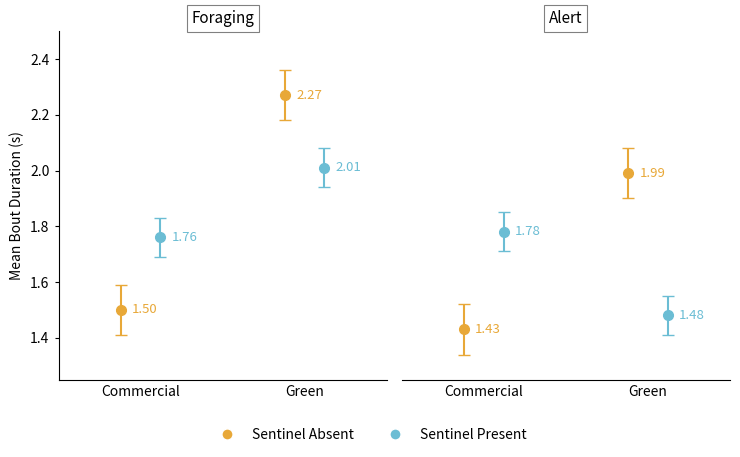

Between 3 and 4, which is larger?

4